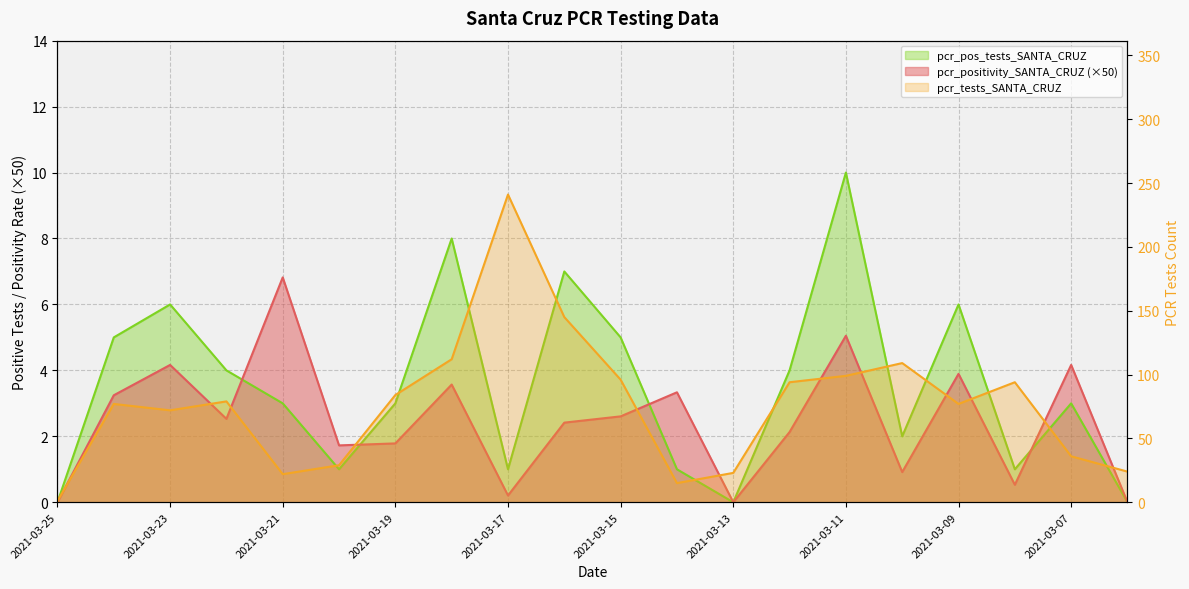

How many lines are shown in the chart?

3